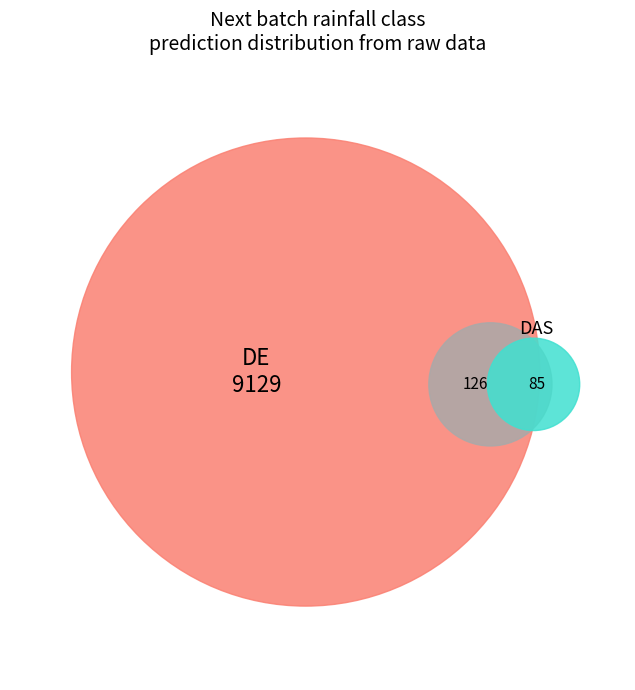

Do 25 and 2 together represent more than half of the pie?

No